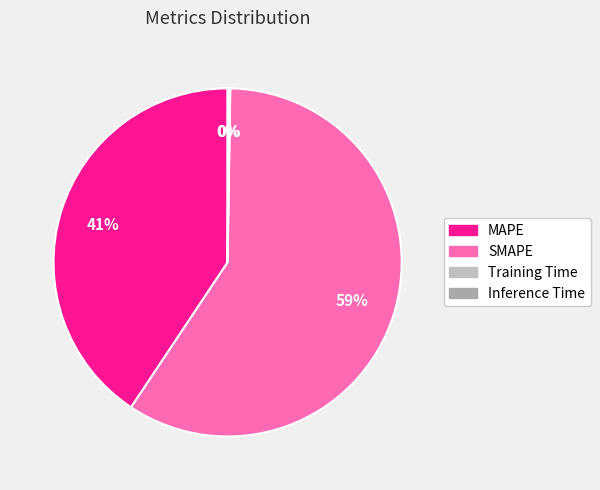

Does any single category account for the majority?

Yes